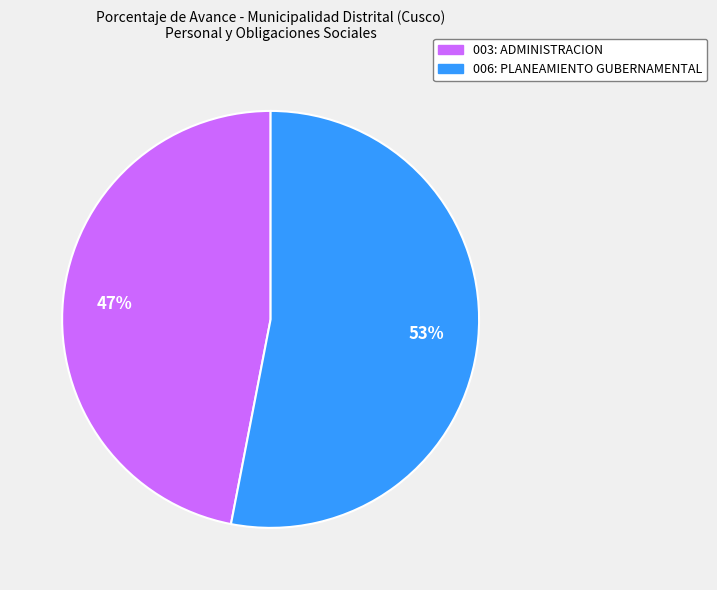

How many slices are in this pie chart?

2